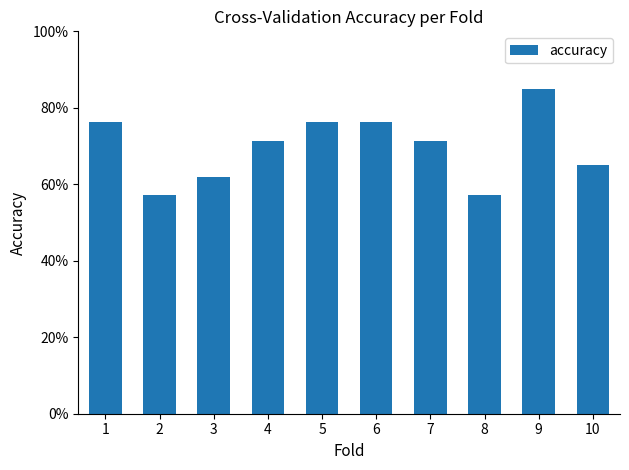

What is the difference between the second highest and minimum values?

0.2